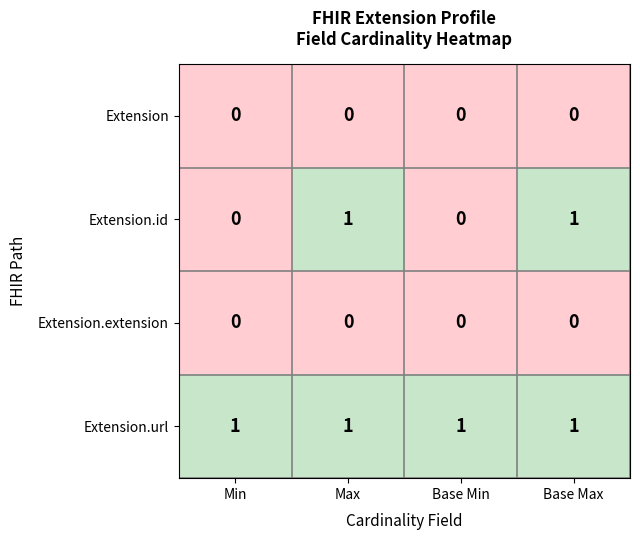

Is it true that Extension.url equals 1 at Max?

True